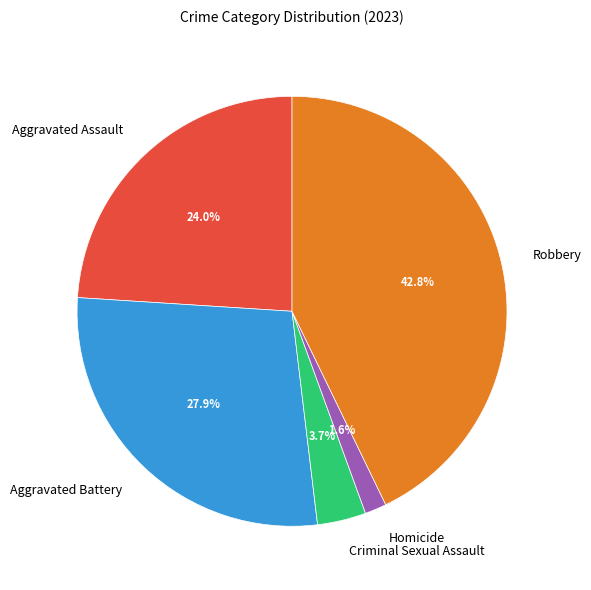

Is Aggravated Assault the majority of the pie?

No